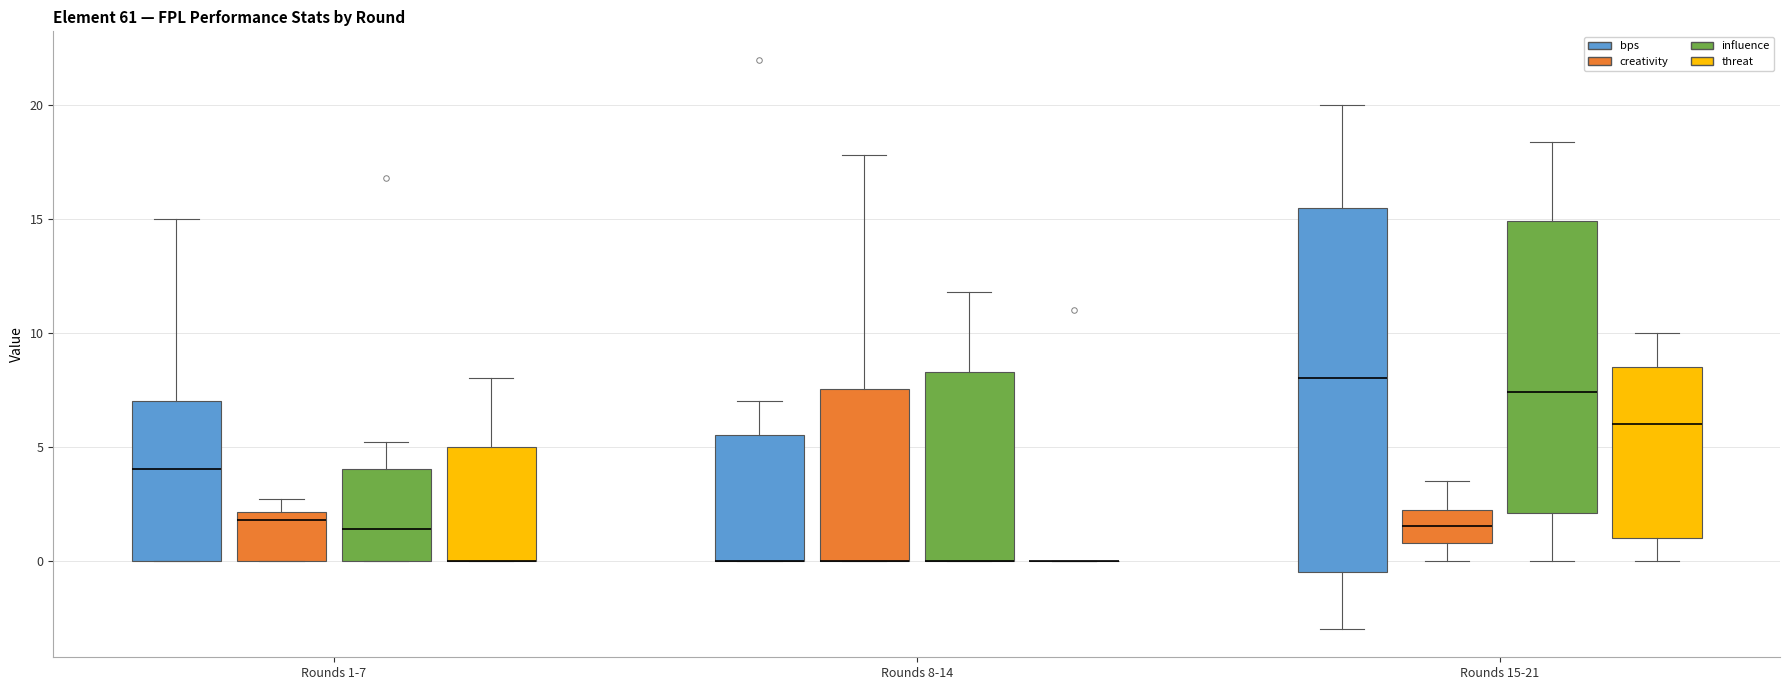

Where is the lower edge of the box for Rounds 8-14 (creativity) on the y-axis? The values are not printed on the chart, so give them approximately, as read against the axis.

0.0